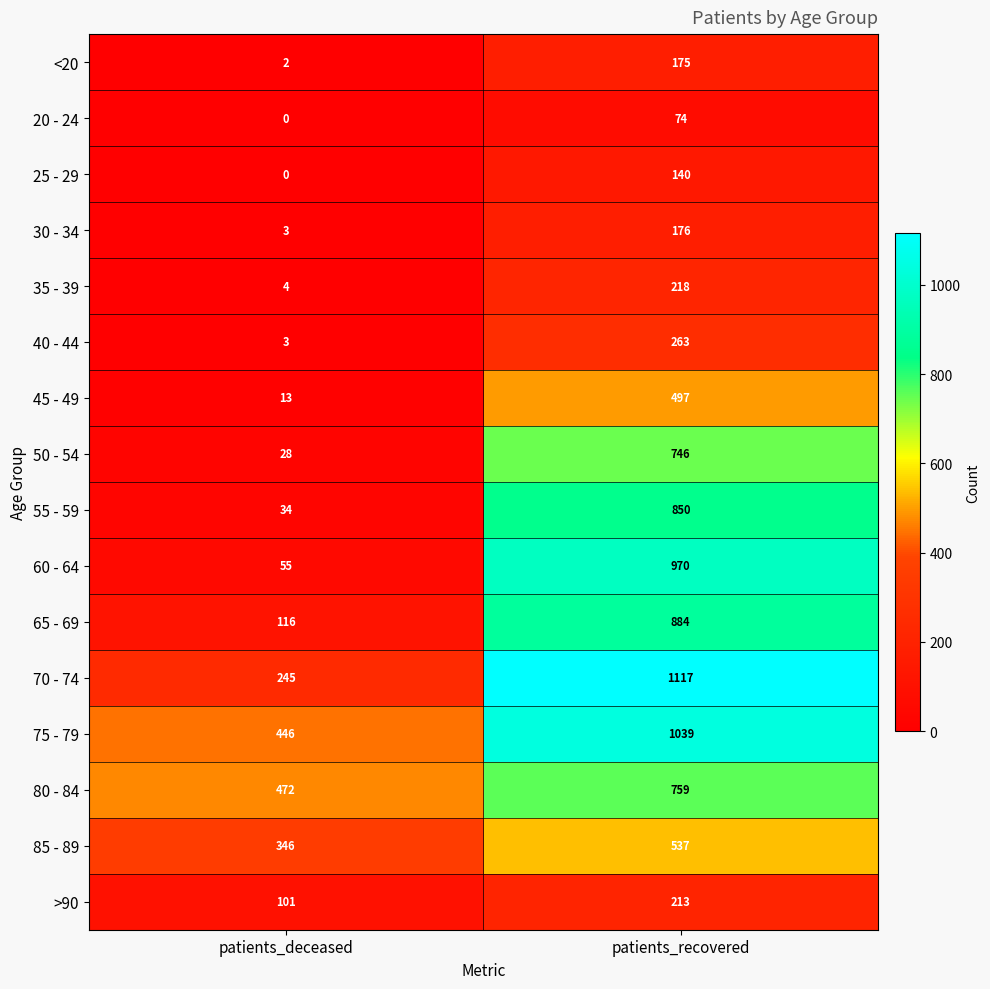

True or false: 25 - 29 has a value of 0 at patients_deceased.

True